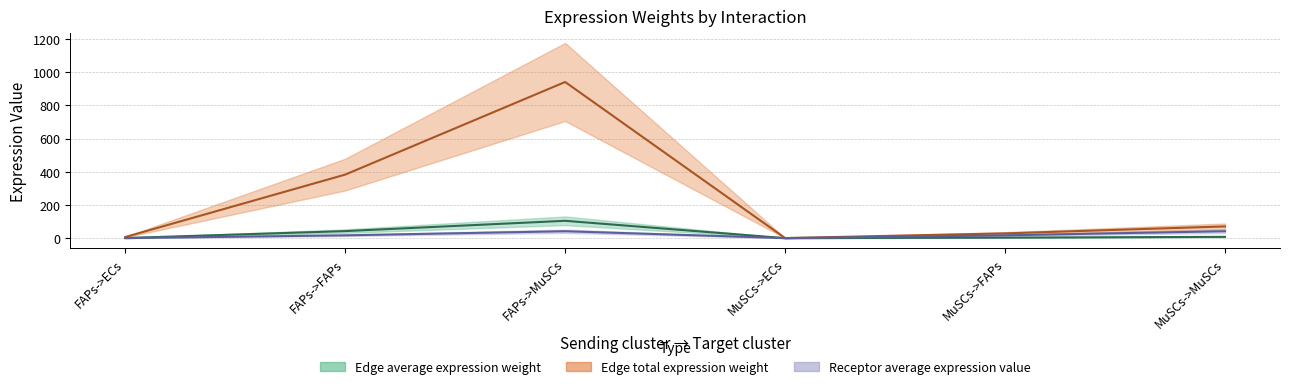

Reading left to right, what are all the values shown in this chart?

Edge average expression weight: FAPs->ECs=0.8	FAPs->FAPs=42.5	FAPs->MuSCs=104.5	MuSCs->ECs=0.1	MuSCs->FAPs=3.2	MuSCs->MuSCs=7.9
Edge total expression weight: FAPs->ECs=6.8	FAPs->FAPs=382.8	FAPs->MuSCs=940.6	MuSCs->ECs=0.5	MuSCs->FAPs=28.8	MuSCs->MuSCs=70.7
Receptor average expression value: FAPs->ECs=0.3	FAPs->FAPs=17.0	FAPs->MuSCs=41.7	MuSCs->ECs=0.3	MuSCs->FAPs=17.0	MuSCs->MuSCs=41.7